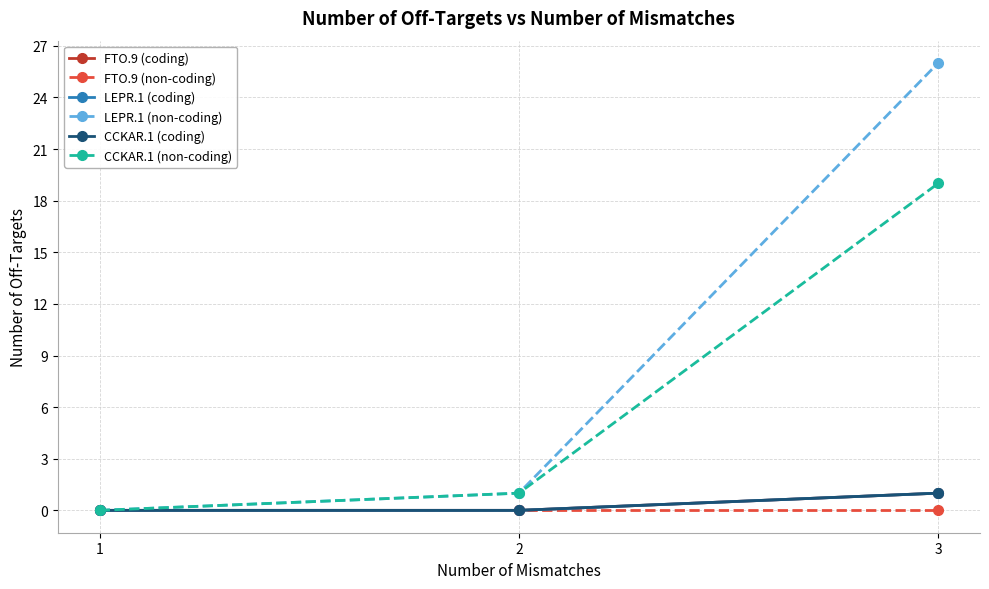

Does the chart have visible grid lines?

Yes